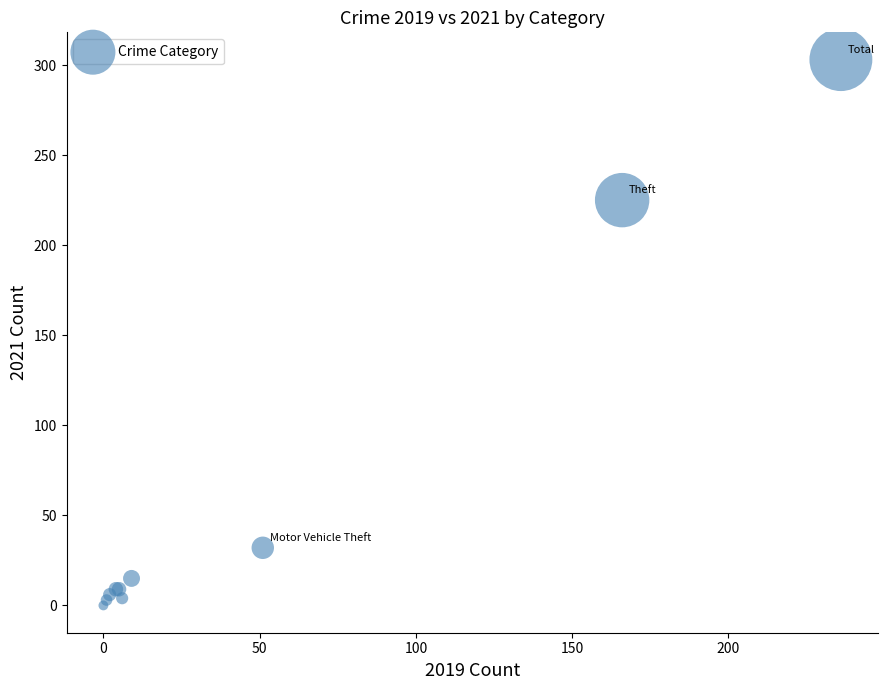

What Y value in the scatter plot is closest to 151?

225